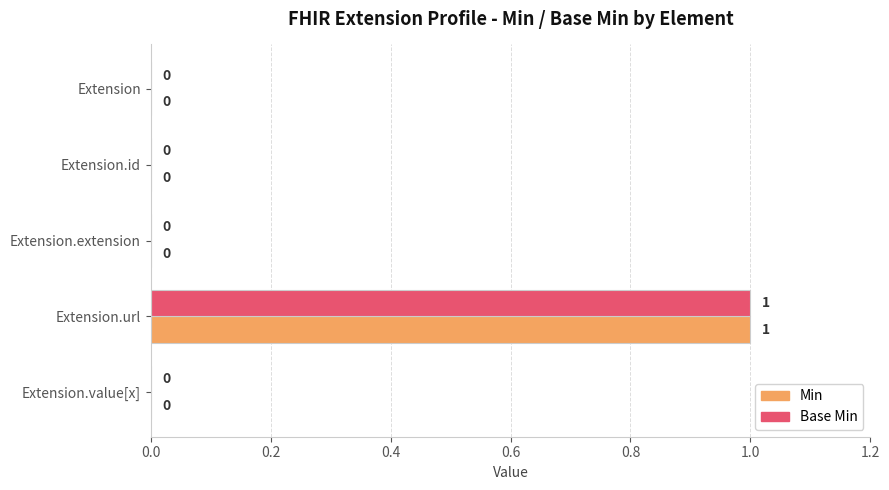

What are all the series names shown in the legend?

Min, Base Min